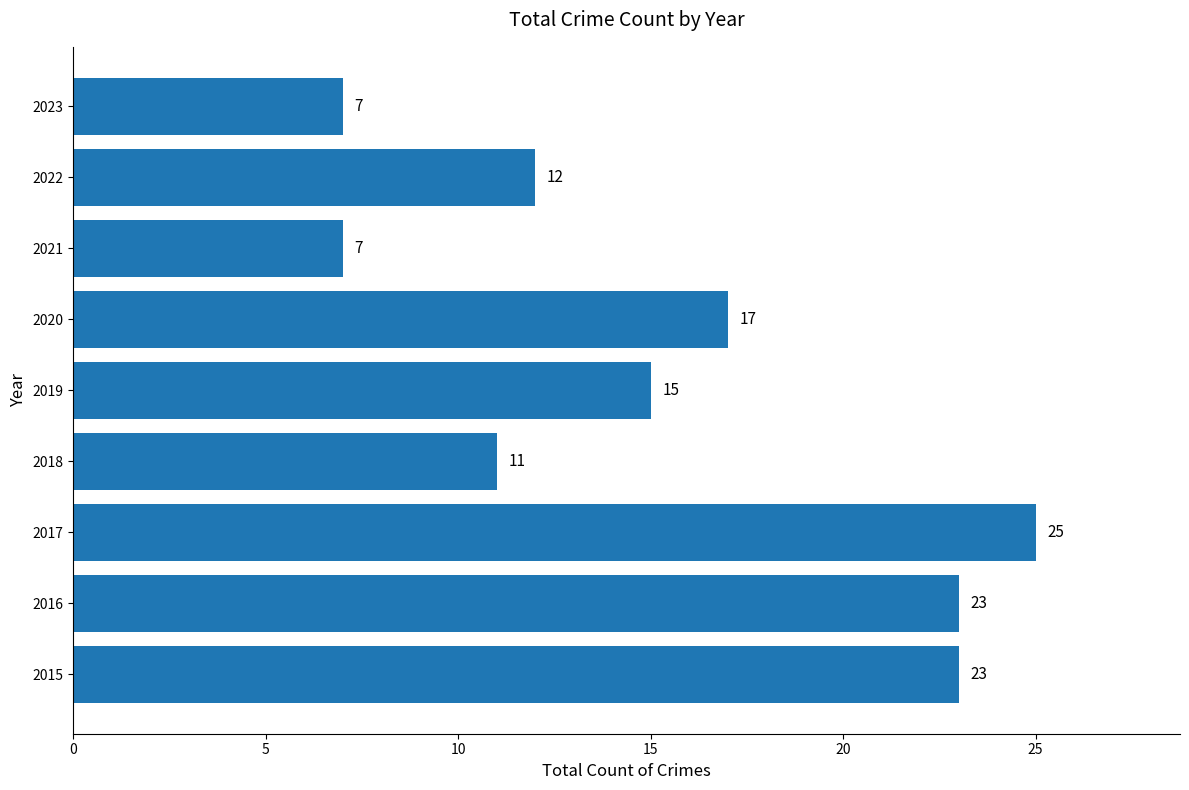

The value at 2016 is 9. True or false?

False